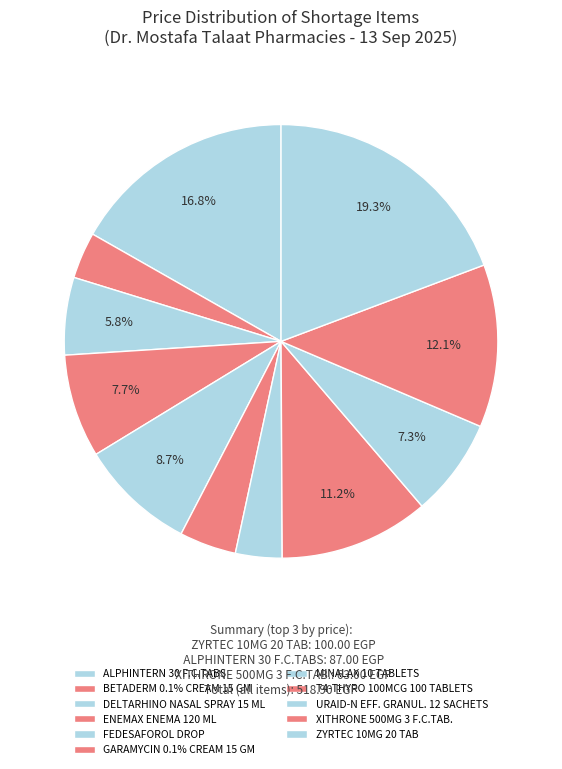

Does any single category account for the majority?

No